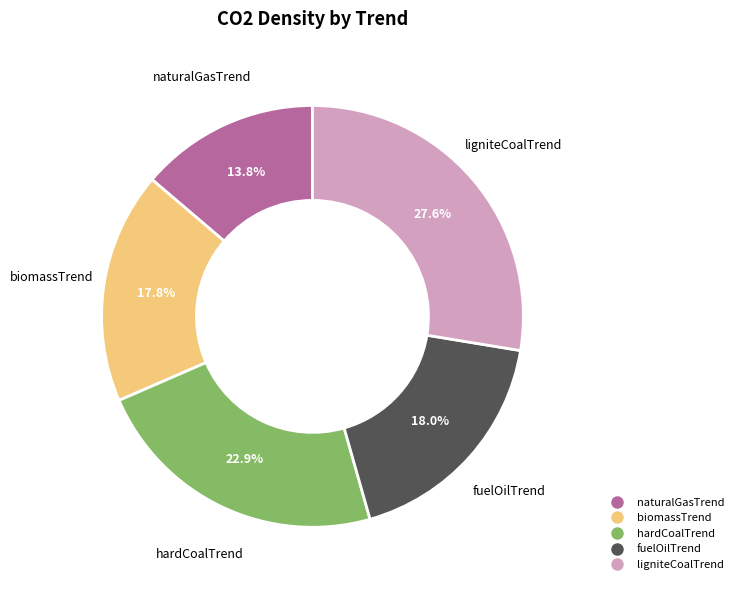

The fuelOilTrend slice represents 18% of the pie. True or false?

True